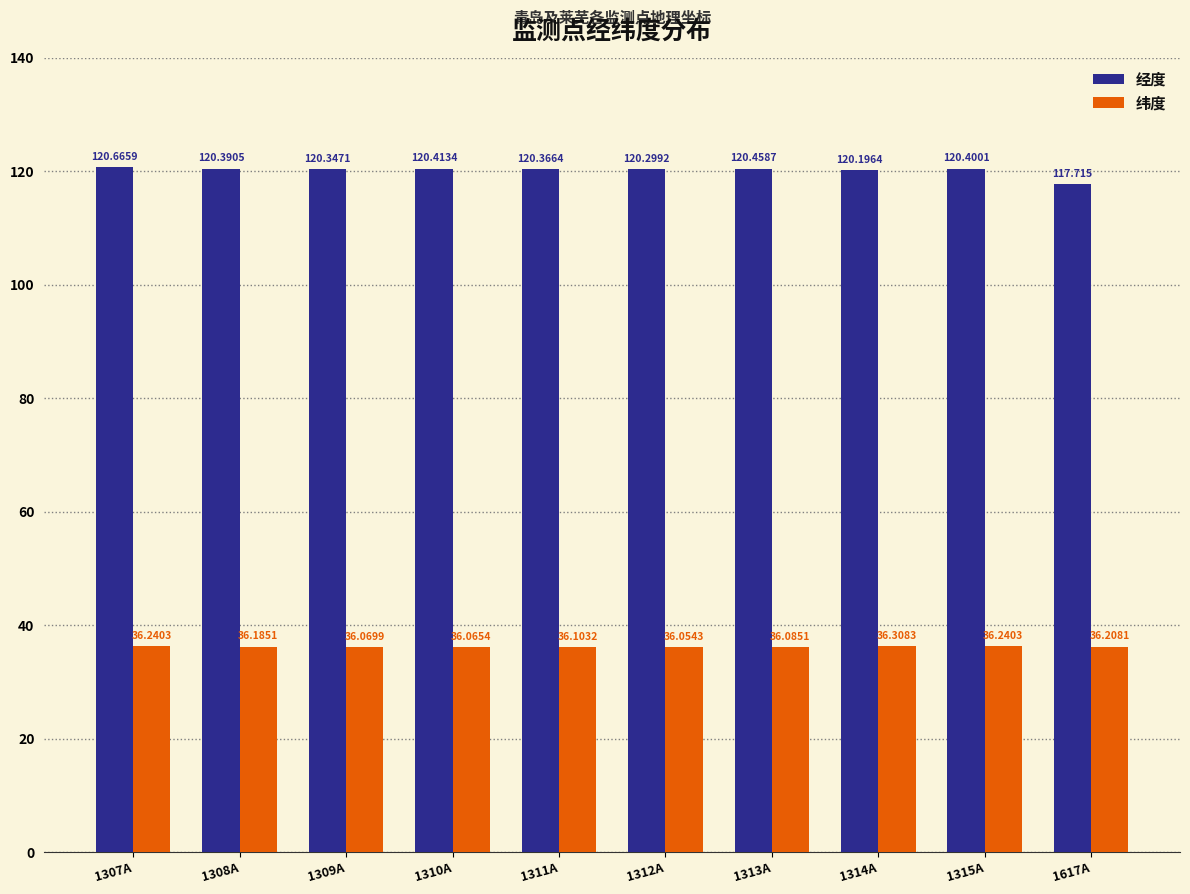

What is the difference between the highest and lowest values at 1315A?

84.2